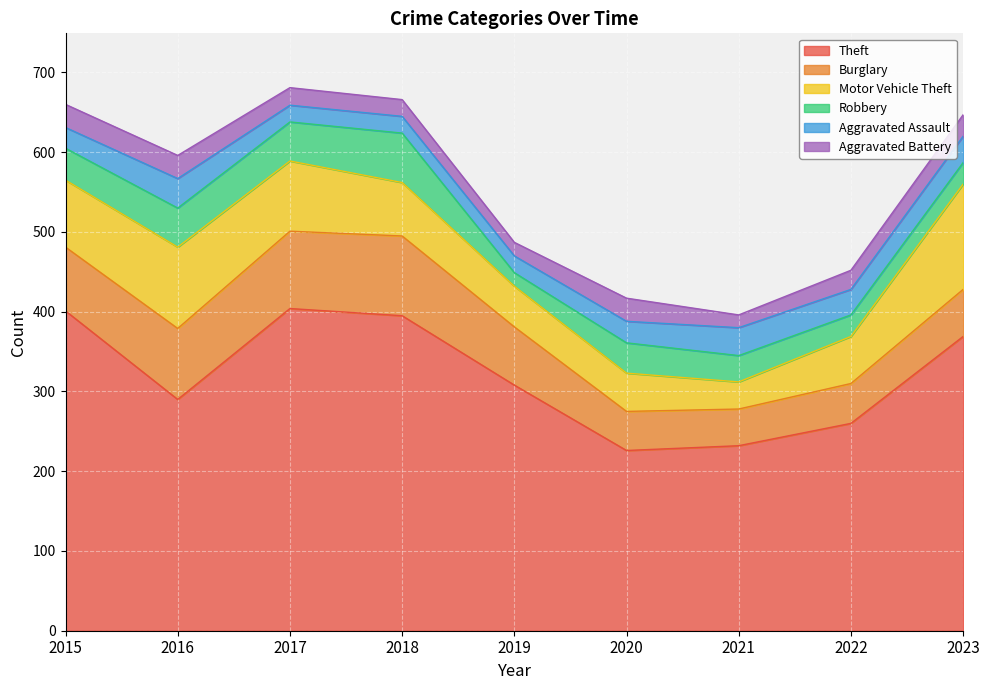

What is the difference between the maximum and second lowest values in the Aggravated Assault series?

16